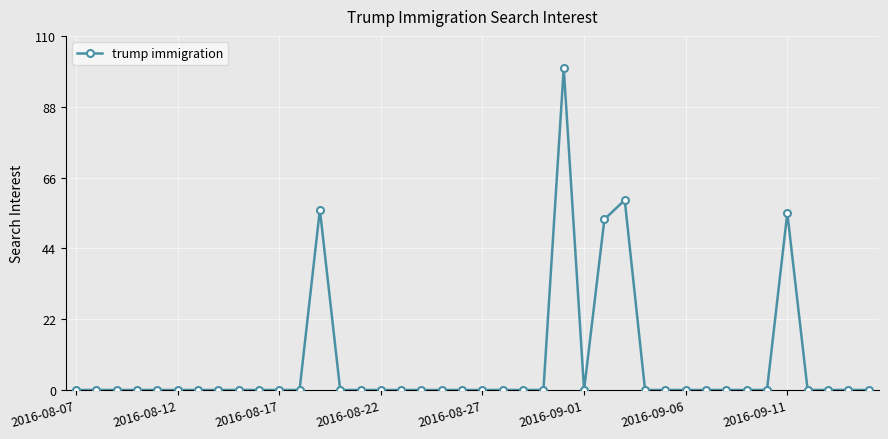

What is the difference between the maximum and minimum values?

100